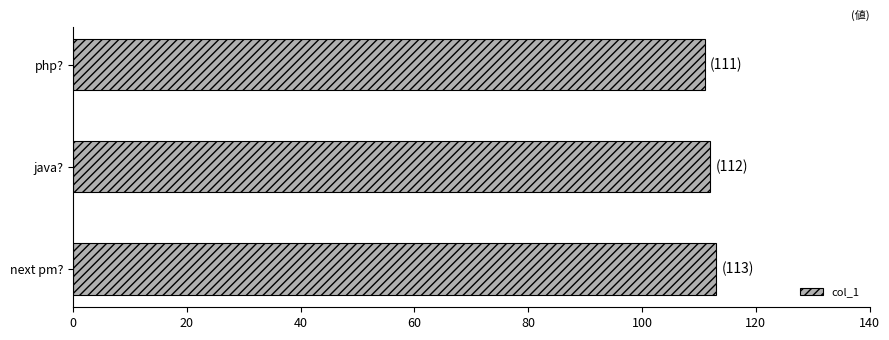

Is it true that the value at next pm? is 113?

True